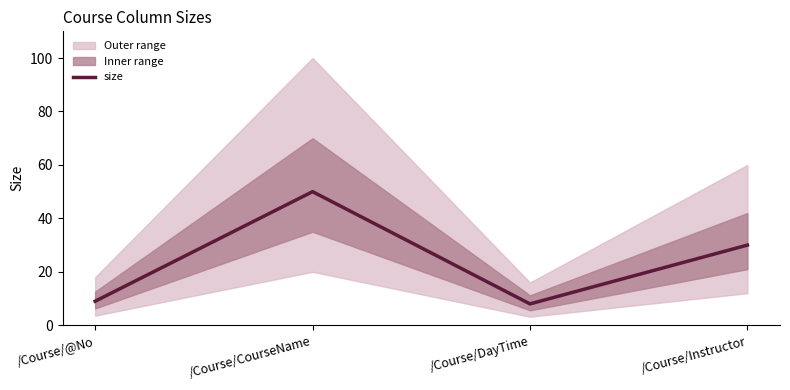

Where does the data first go above 30?

/Course/CourseName